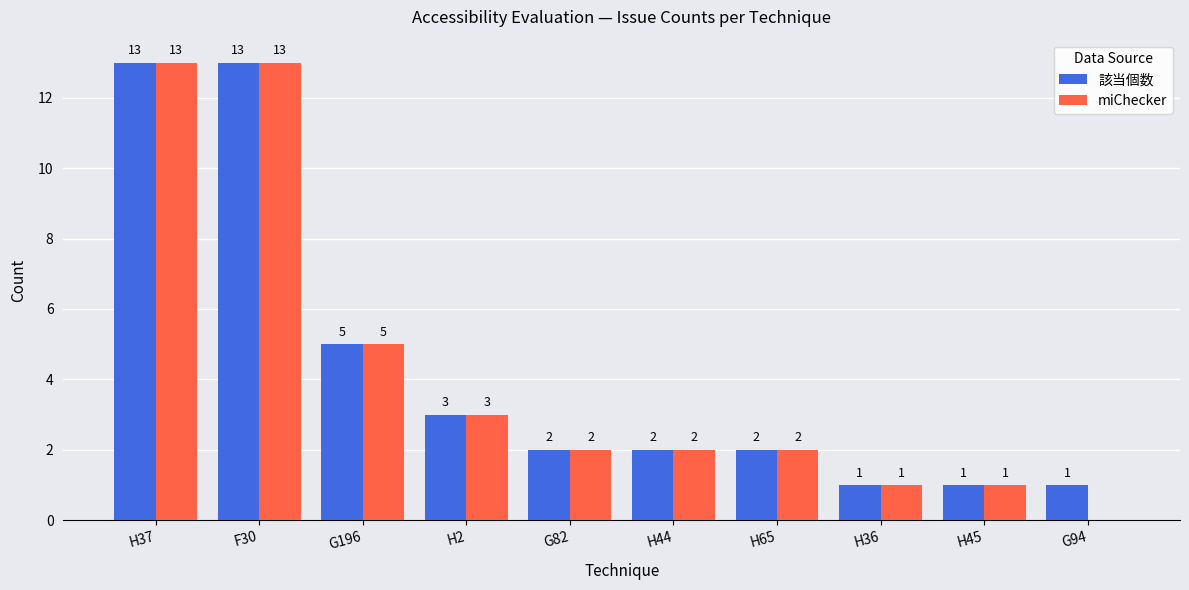

The value of 該当個数 at G196 is 5. True or false?

True